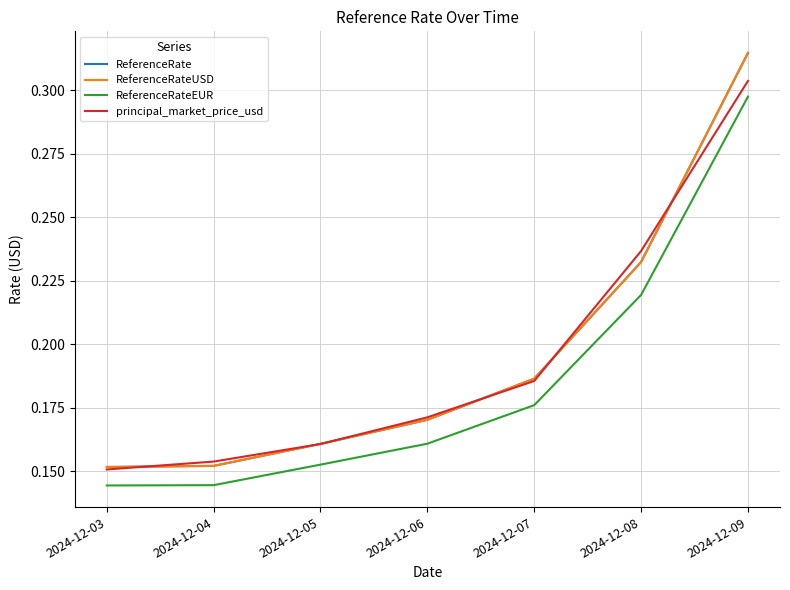

What is the approximate value of ReferenceRate at 2024-12-07?

0.2